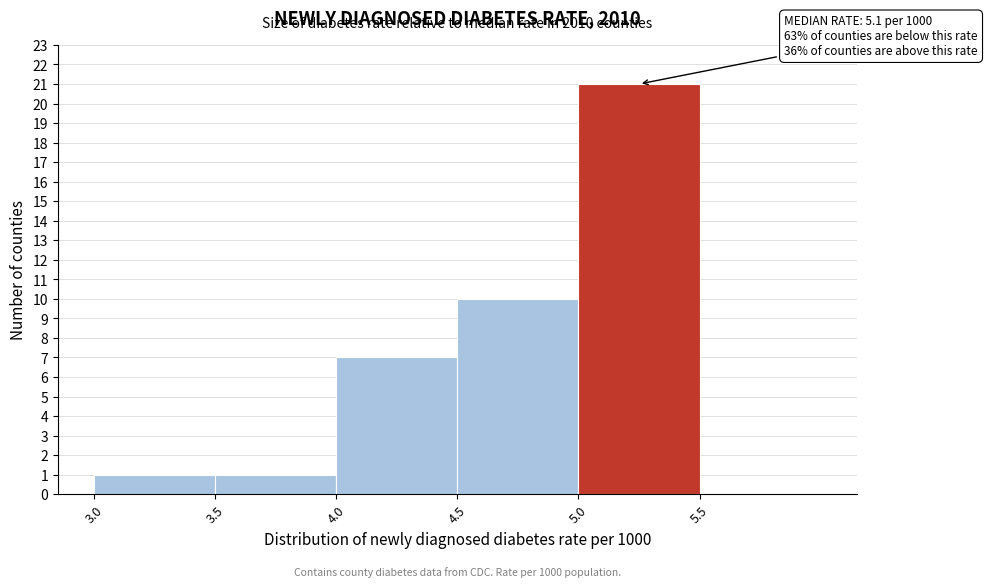

Over which range of the x-axis is the bar tallest?

5.0 to 5.5